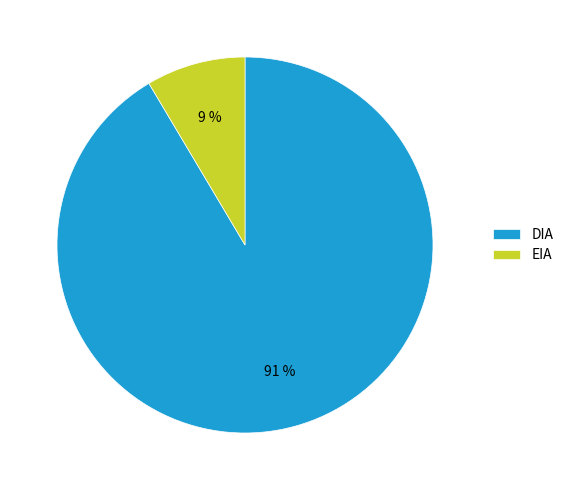

To the nearest percent, what is the average slice percentage?

50%